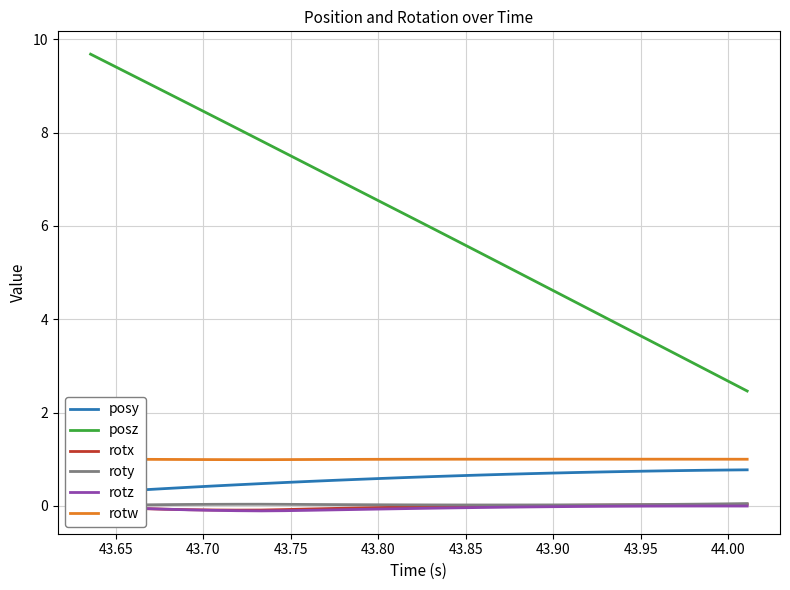

How many series are shown in this chart?

6